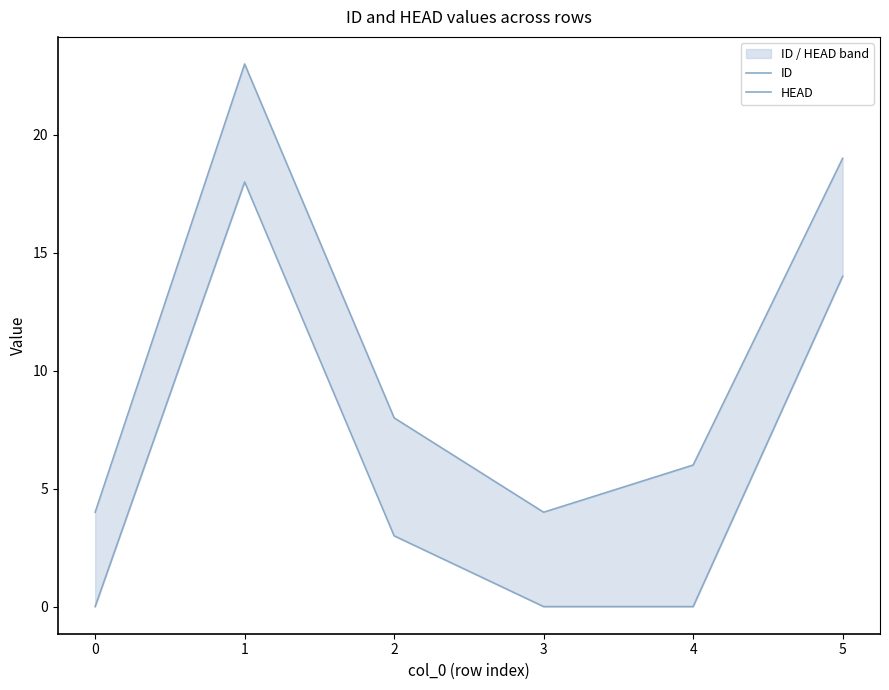

The HEAD series shows 0 at 4. True or false?

True